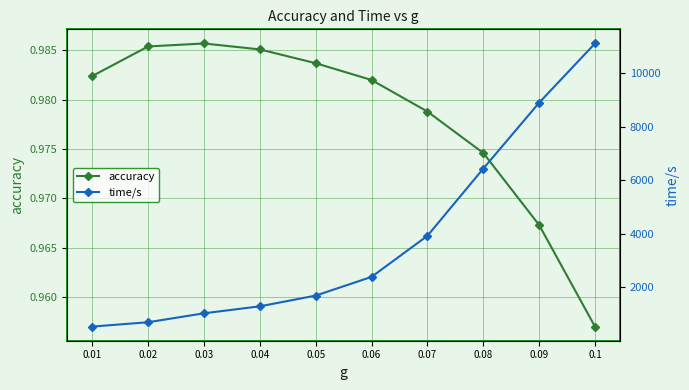

How many lines are shown in the chart?

2